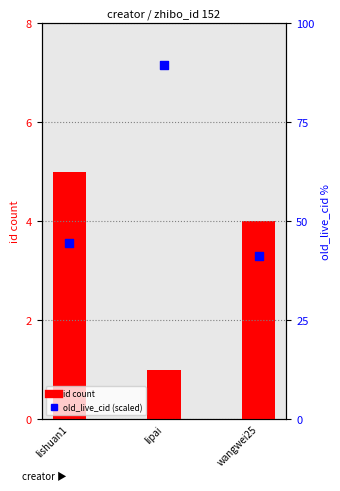

Which series has the largest Y range (max minus min)?

old_live_cid (scaled)